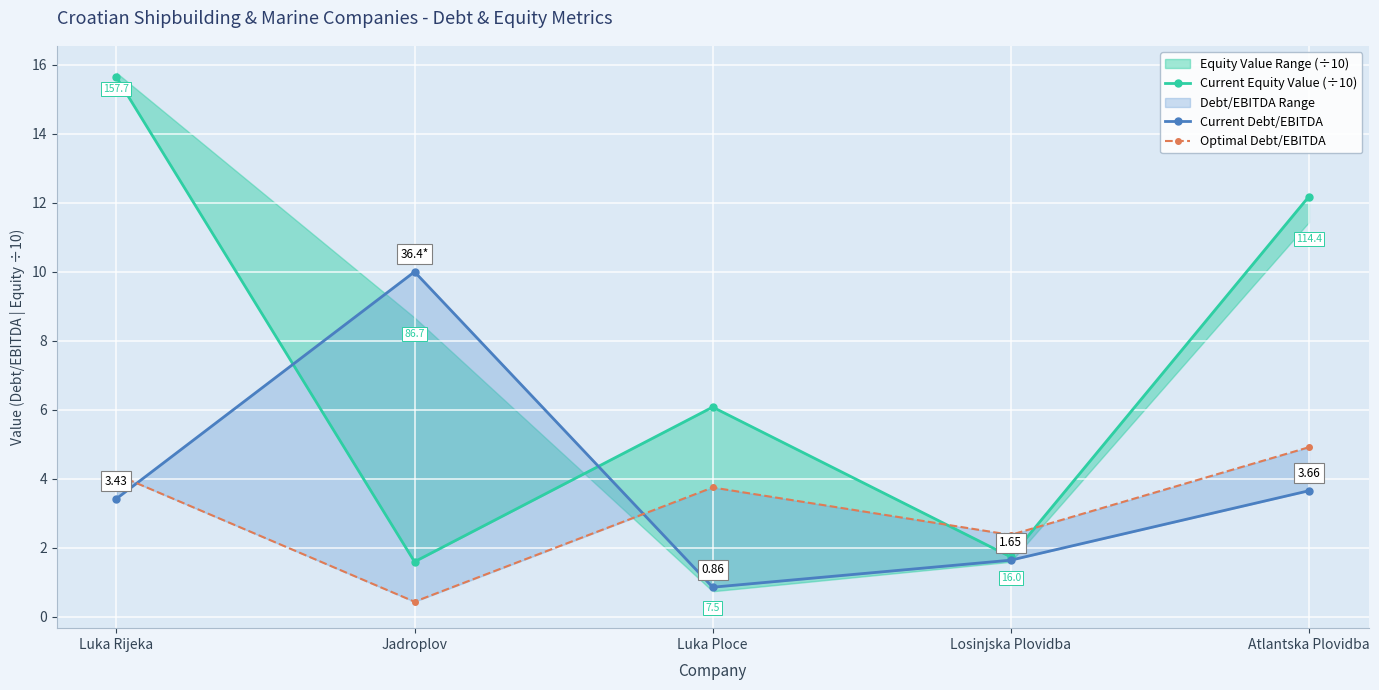

True or false: Optimal Debt/EBITDA has more than 2 points higher than both neighbors.

False